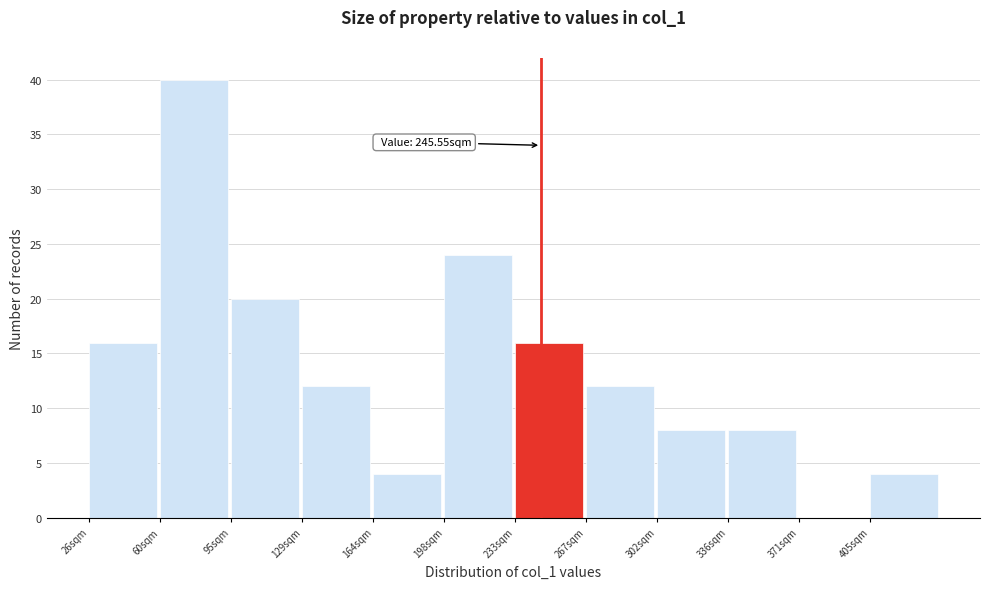

Which range on the x-axis has the tallest bar?

60.5 to 95.0